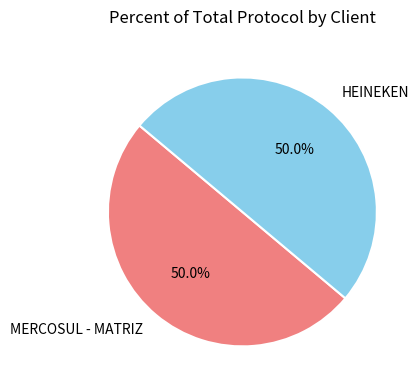

Approximately how many times larger is the value at HEINEKEN compared to MERCOSUL - MATRIZ?

1.0